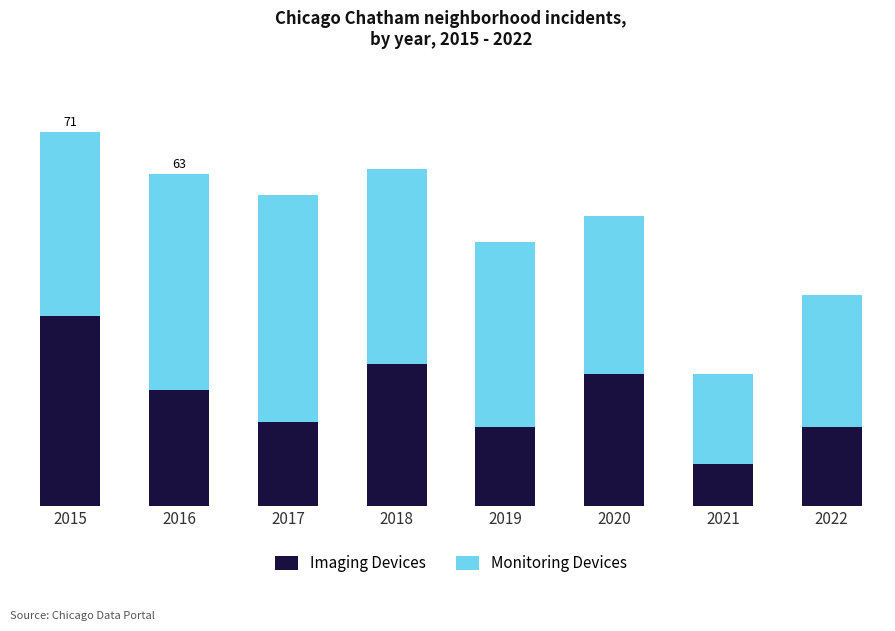

Does the chart contain any negative values?

No